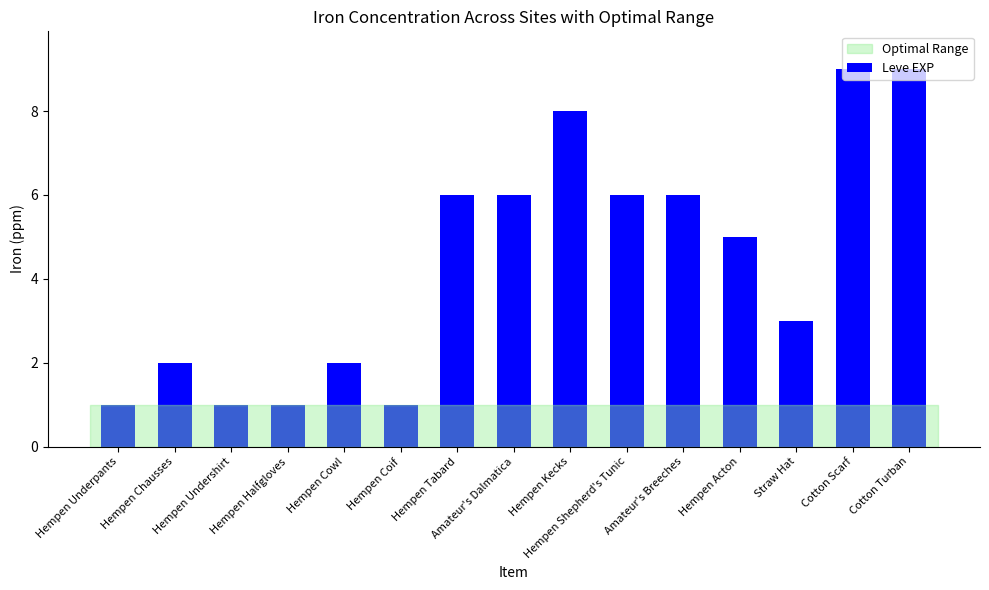

What is the greatest value displayed?

9